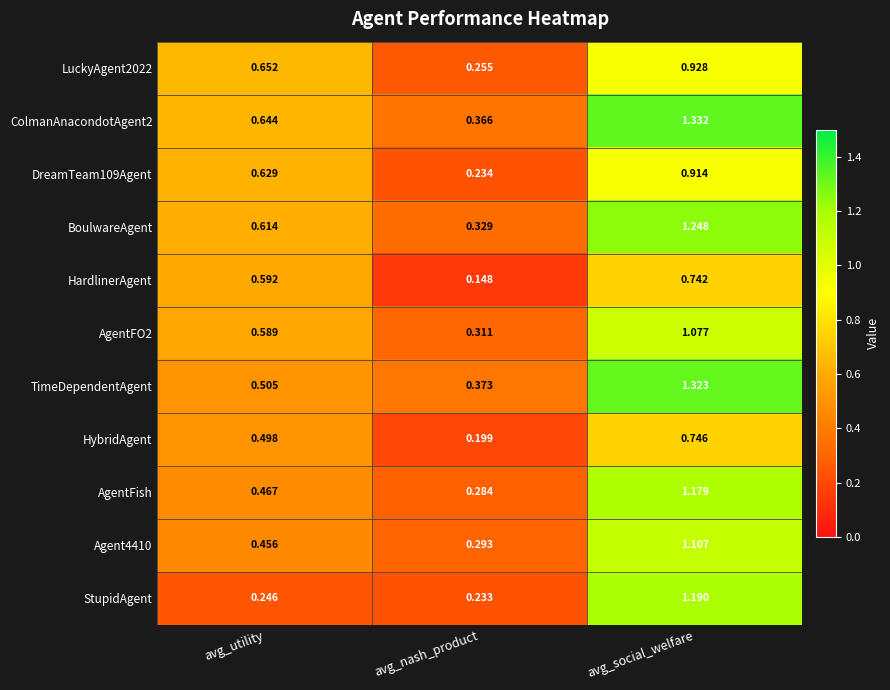

List the labels in order of AgentFO2 value, largest first.

avg_social_welfare, avg_utility, avg_nash_product